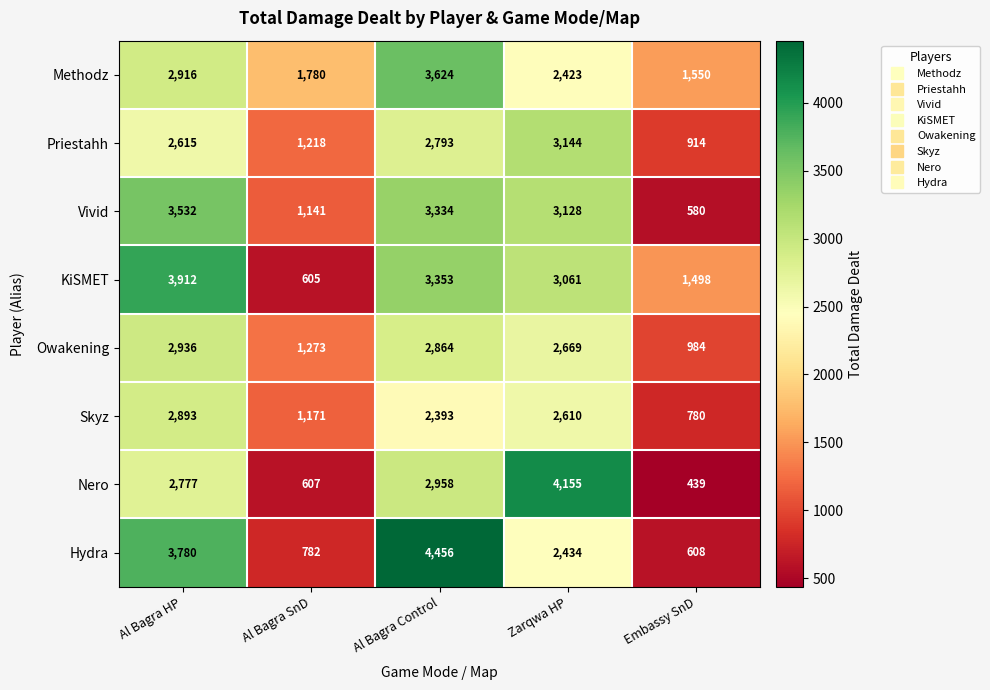

What is the difference between the maximum and second lowest values in the KiSMET series?

2414